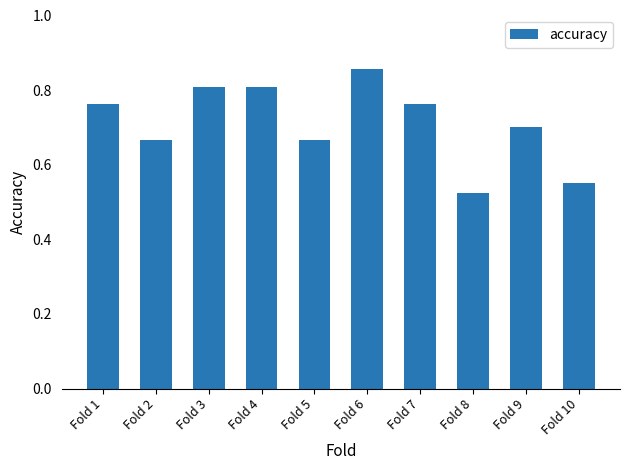

Where is the data nearest to the value 0?

Fold 8